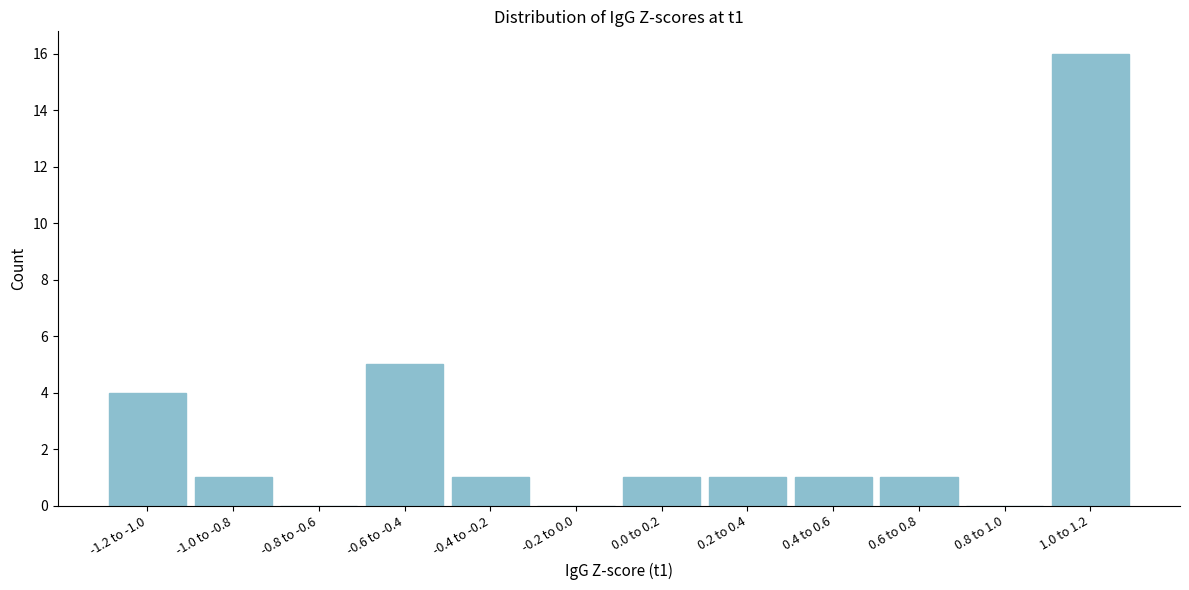

Reading left to right, list all the values displayed in this chart.

-1.2 to -1.0=4	-1.0 to -0.8=1	-0.8 to -0.6=0	-0.6 to -0.4=5	-0.4 to -0.2=1	-0.2 to 0.0=0	0.0 to 0.2=1	0.2 to 0.4=1	0.4 to 0.6=1	0.6 to 0.8=1	0.8 to 1.0=0	1.0 to 1.2=16